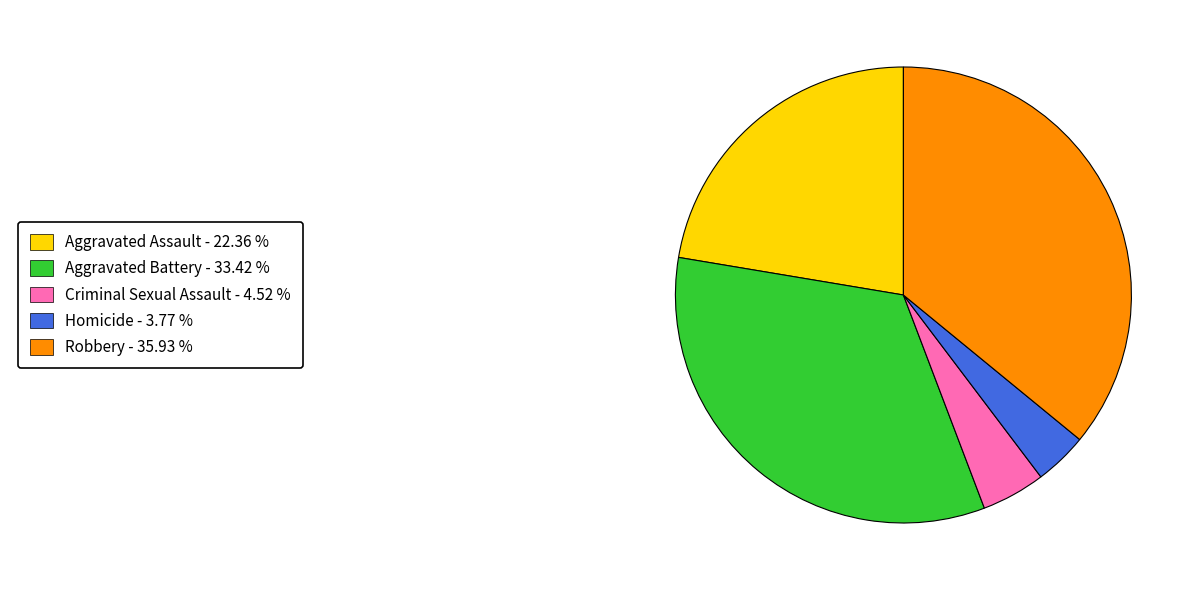

Is there any slice that represents more than half of the pie?

No